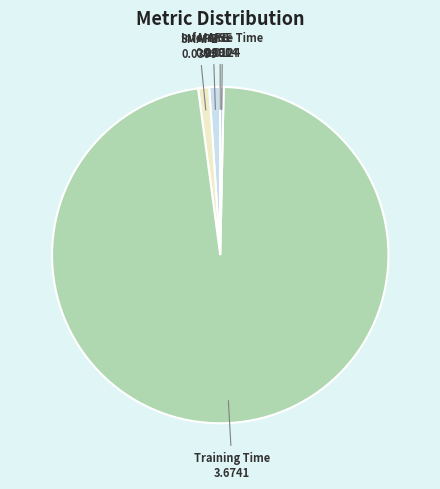

Which slice represents more than half of the pie?

Training Time